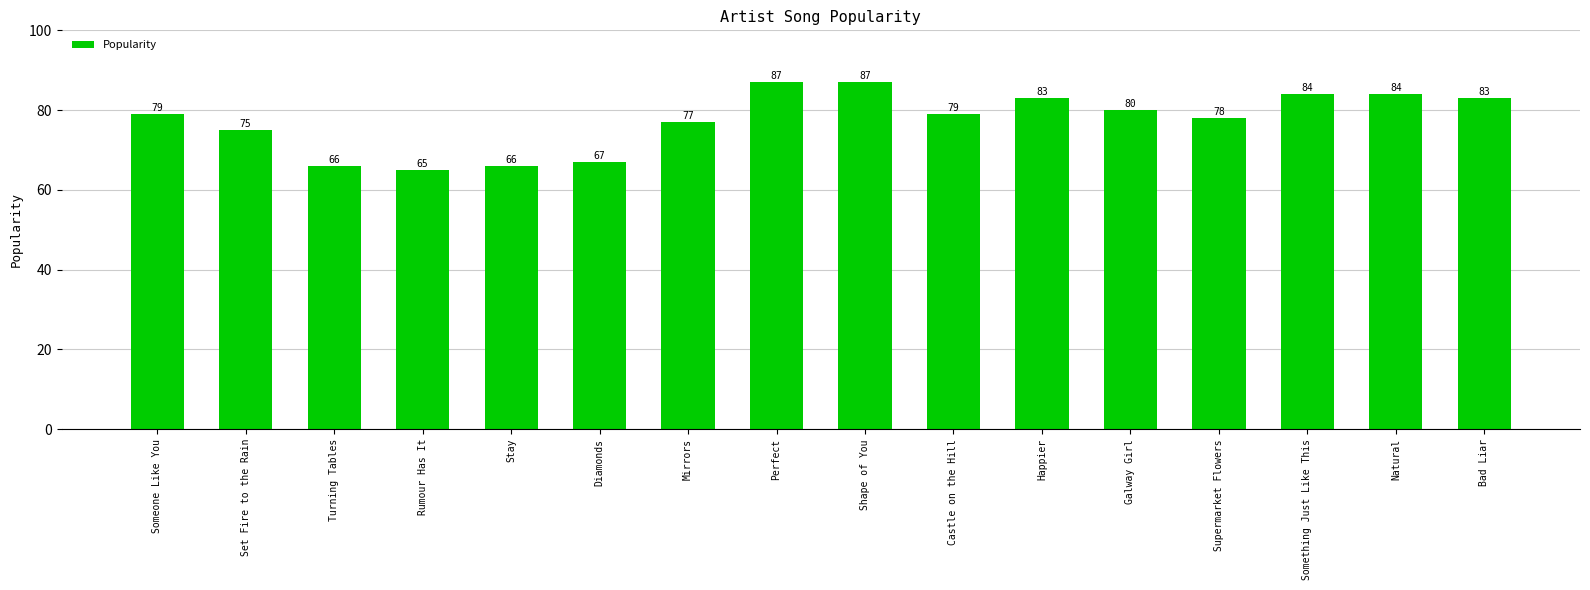

Is it true that the value at Bad Liar is 132?

False